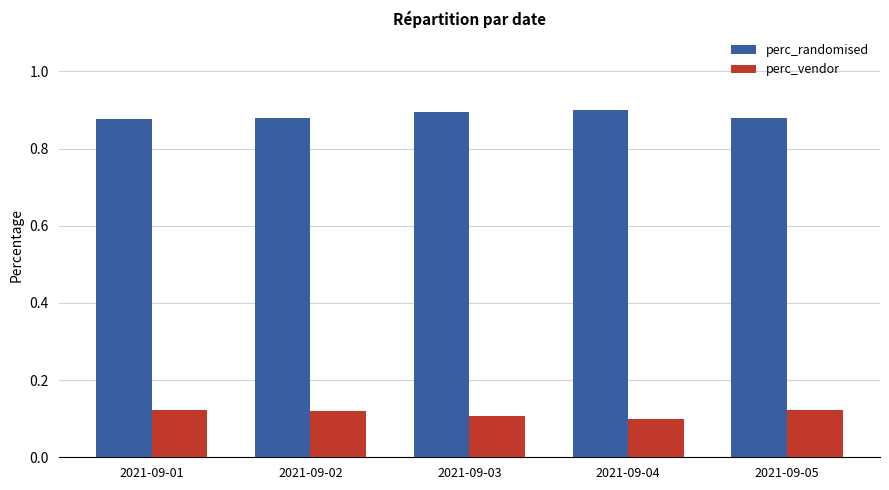

What is the difference between the highest and lowest values at 2021-09-05?

0.8